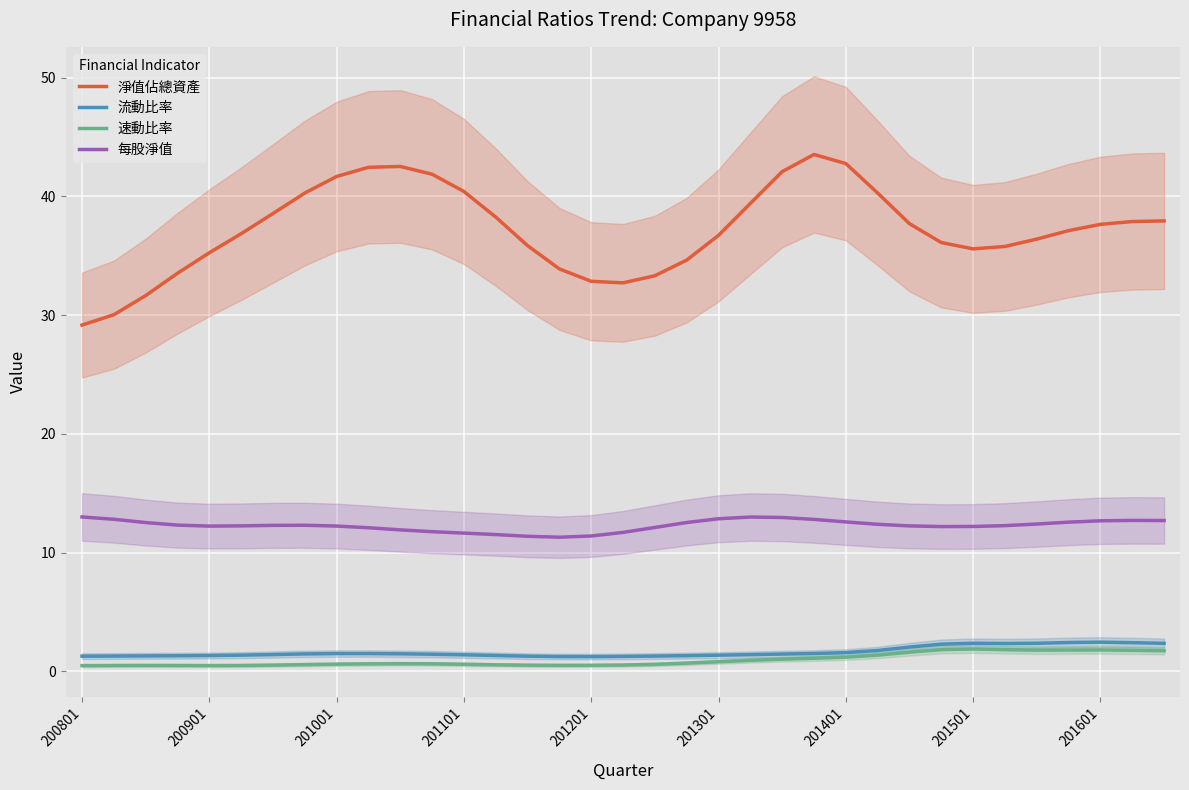

Is it true that 淨值佔總資產 equals 61.2 at 201001?

False